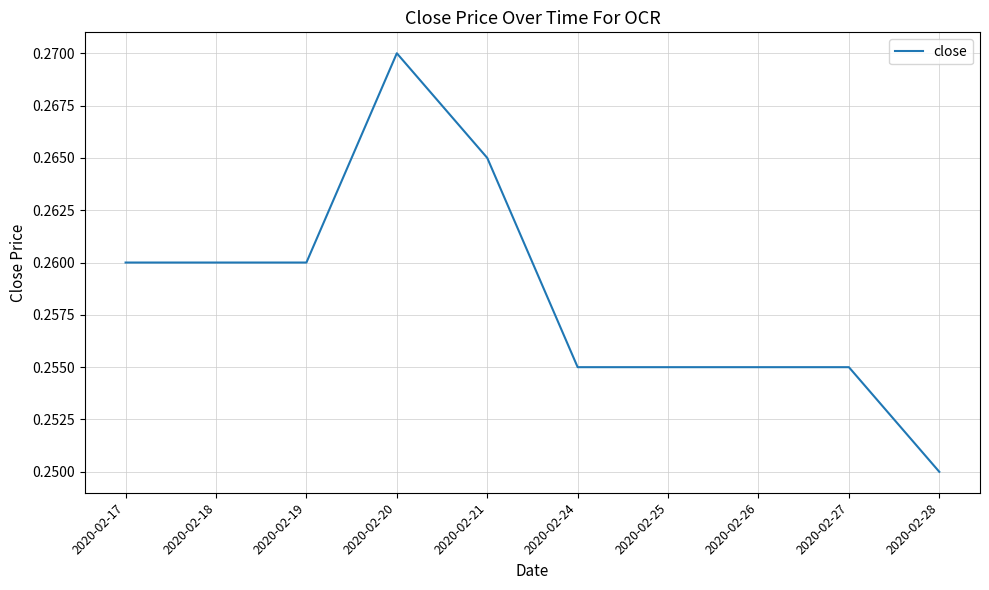

What is the sum of the values at 2020-02-27 and 2020-02-21?

0.5